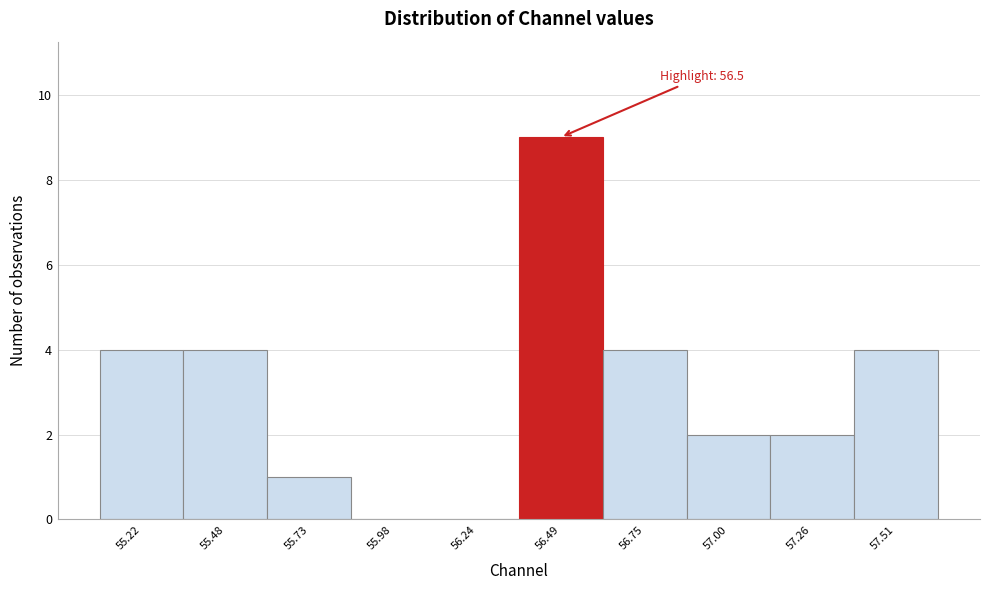

Over which range of the x-axis is the bar tallest?

56.35 to 56.60